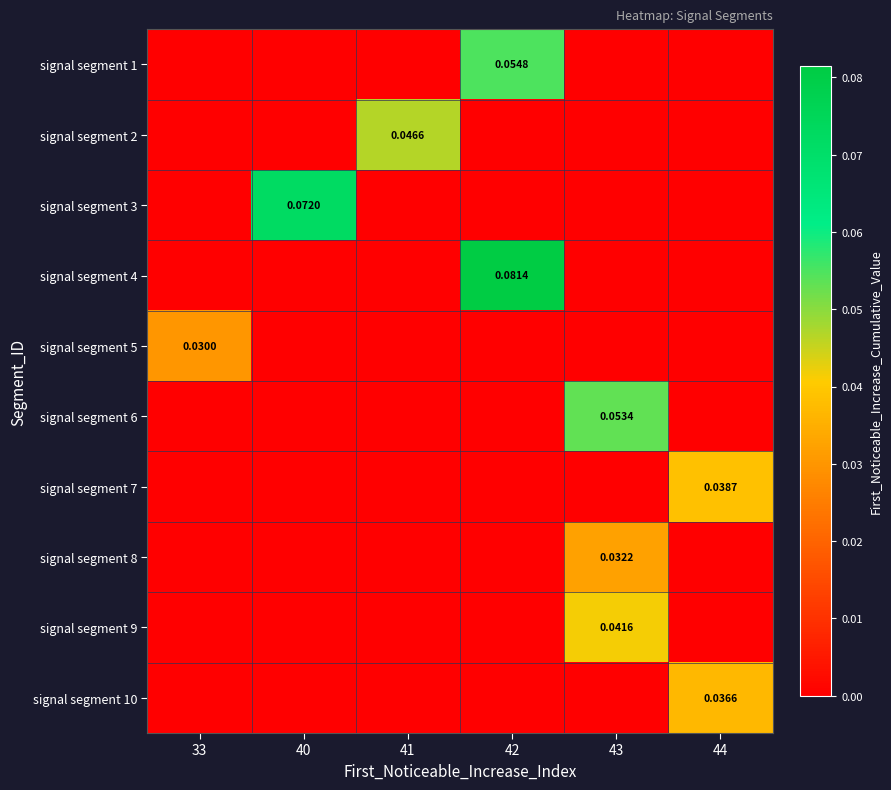

Which has a higher value, 43 or 41?

43